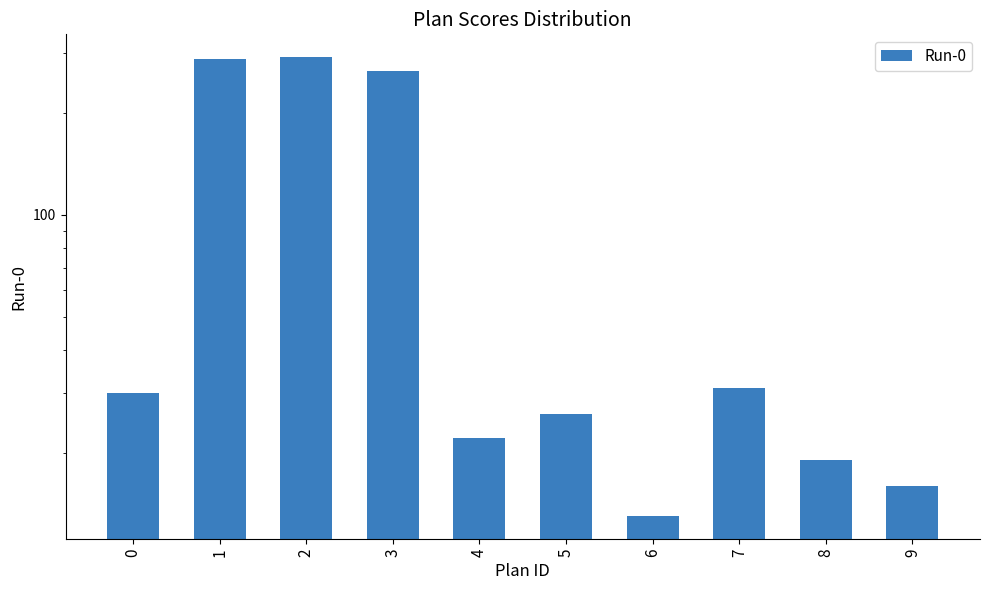

What is the change in value from 0 to 3?

+235